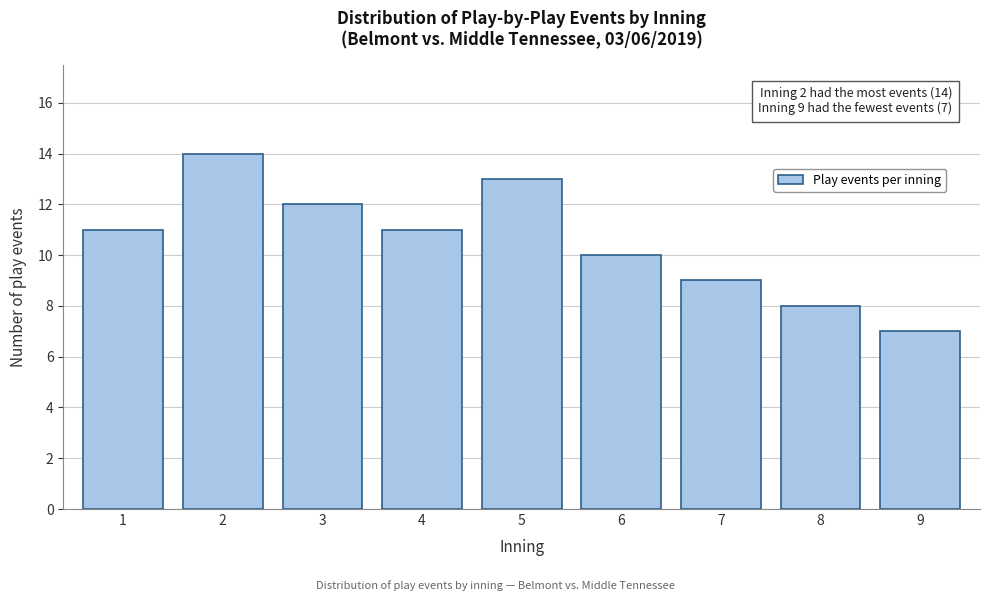

Reading left to right, what are all the values shown in this chart?

1=11	2=14	3=12	4=11	5=13	6=10	7=9	8=8	9=7